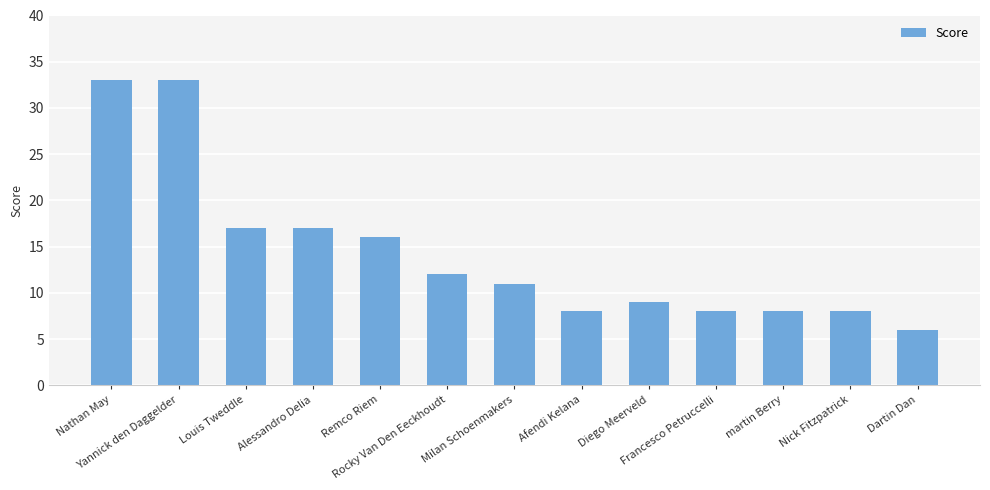

What value does the data have at Nathan May, to the nearest 10?

30